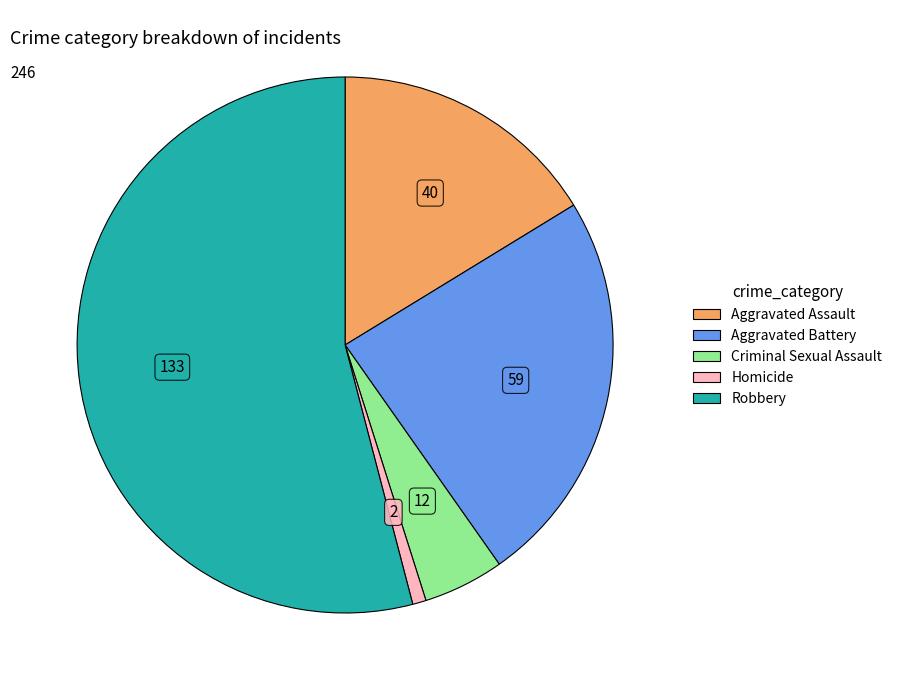

How many segments does this pie chart have?

5